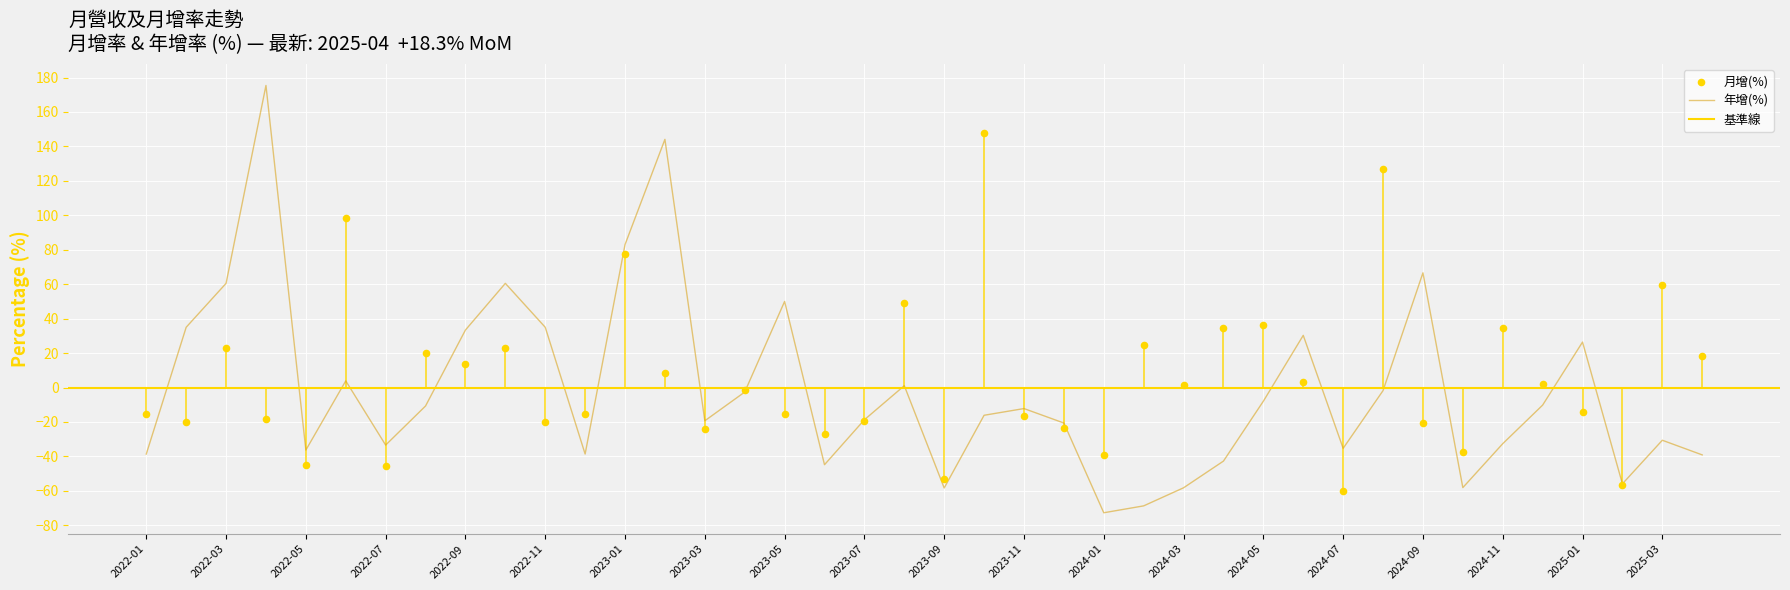

Which series has the largest total across all categories?

月增(%)